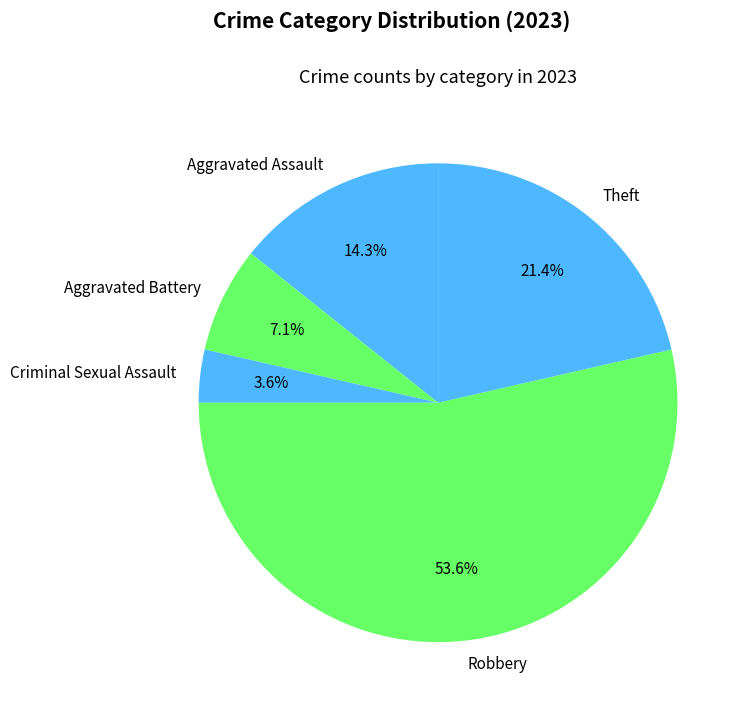

What percentage is NOT represented by Aggravated Battery?

92.9%